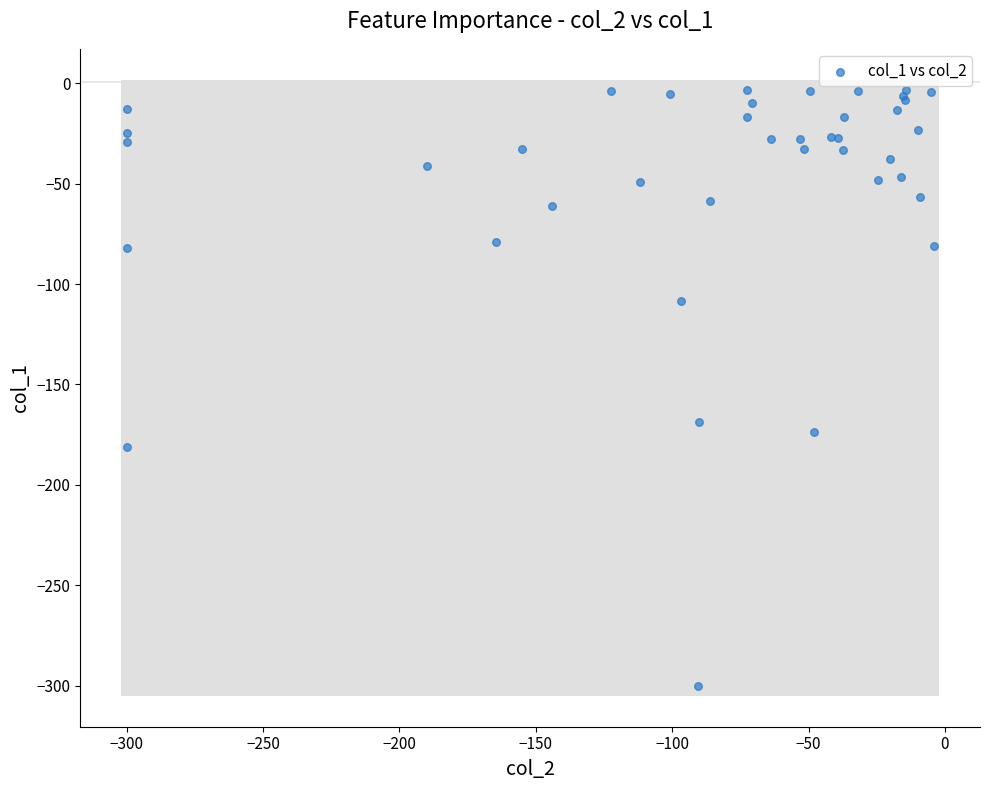

What Y value in the scatter plot is closest to -151?

-168.8